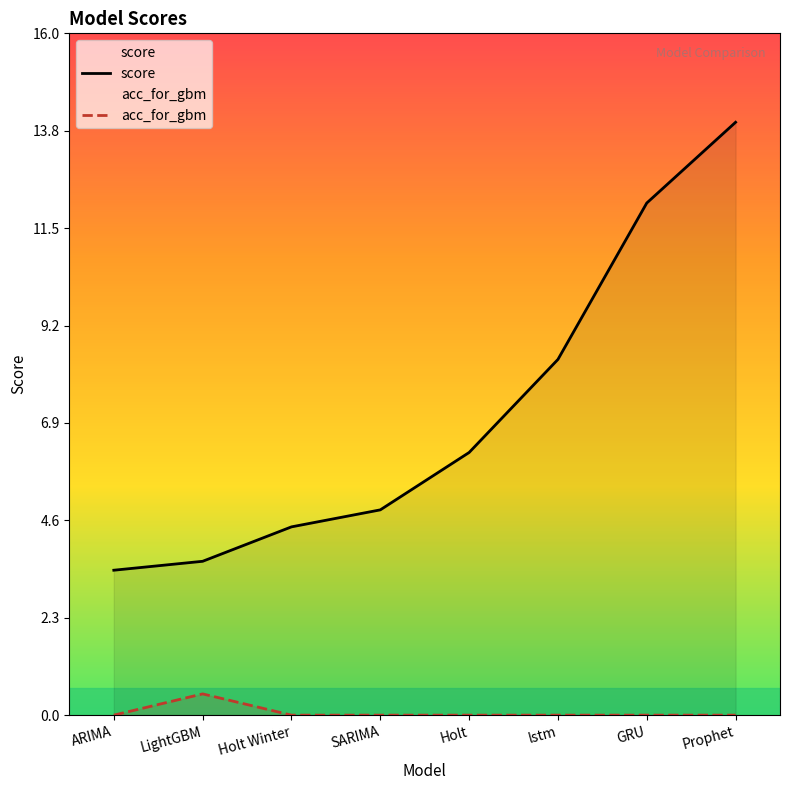

True or false: score and acc_for_gbm cross at least once.

False